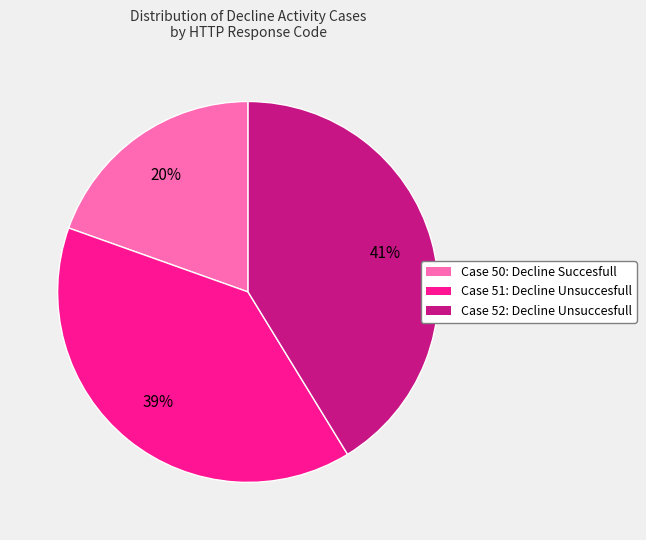

True or false: Case 50: Decline Succesfull accounts for 20% of the total.

True